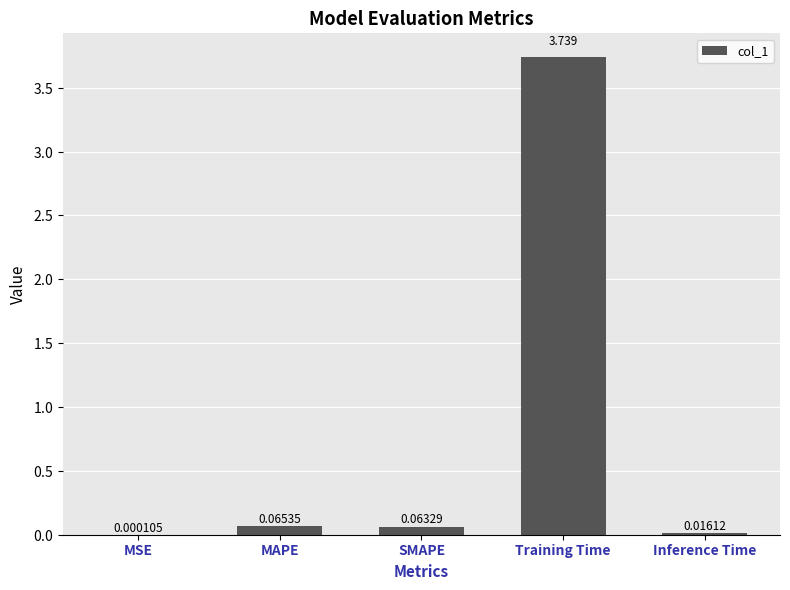

Where is the data nearest to the value 1?

MAPE